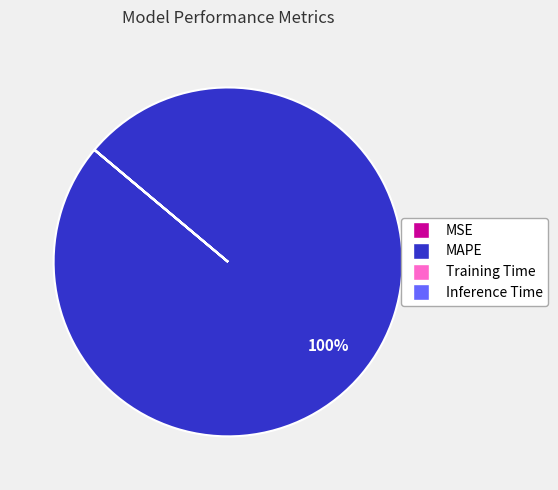

Does MAPE represent more than half of the total?

Yes